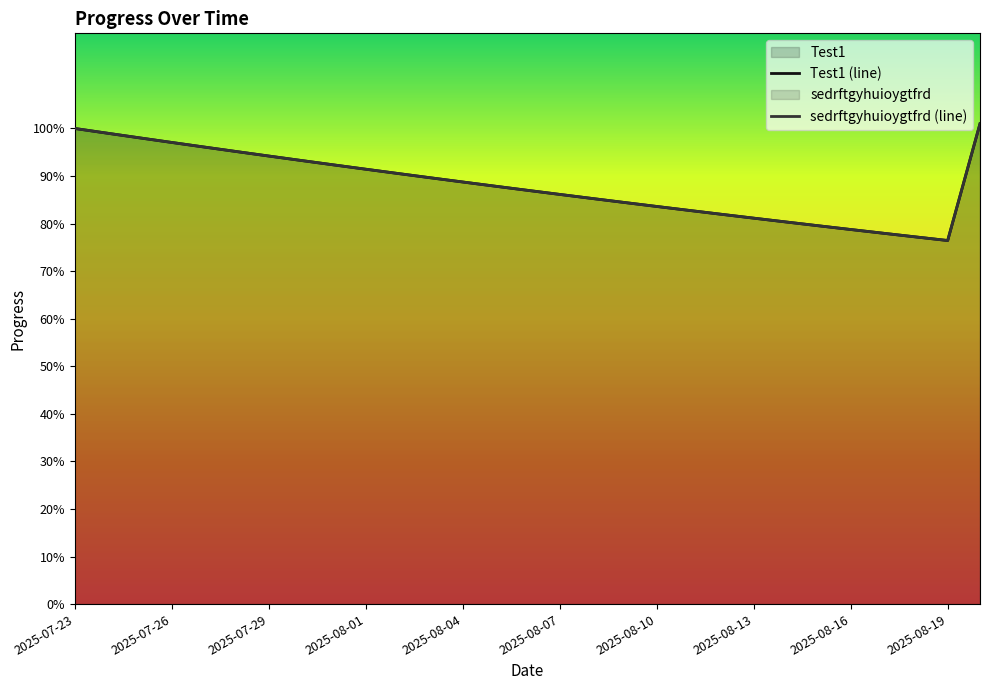

What is the label of the 25th point from the right?

2025-08-04